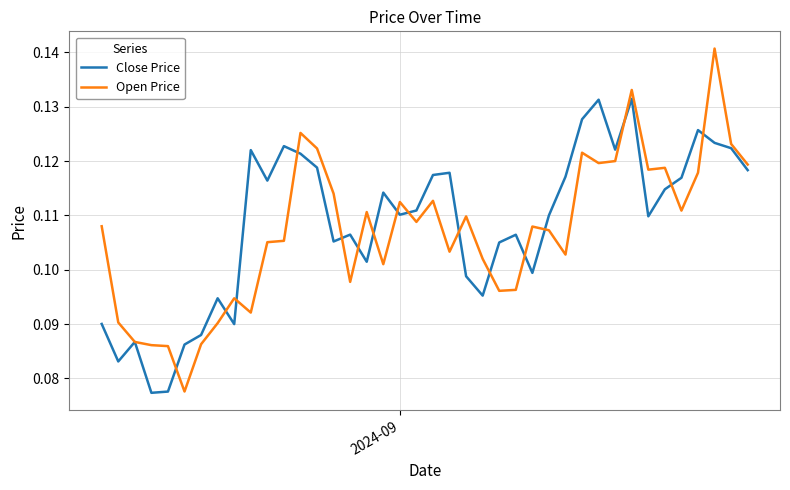

Count the number of data series in this chart.

2